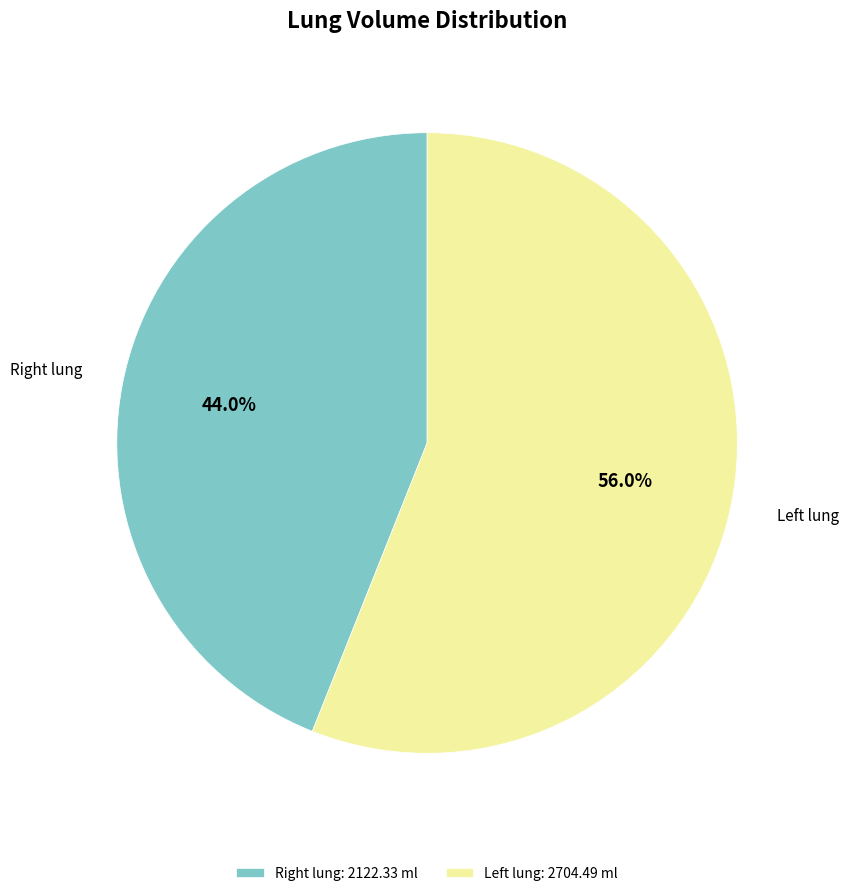

Which category has the biggest portion of the pie?

Left lung